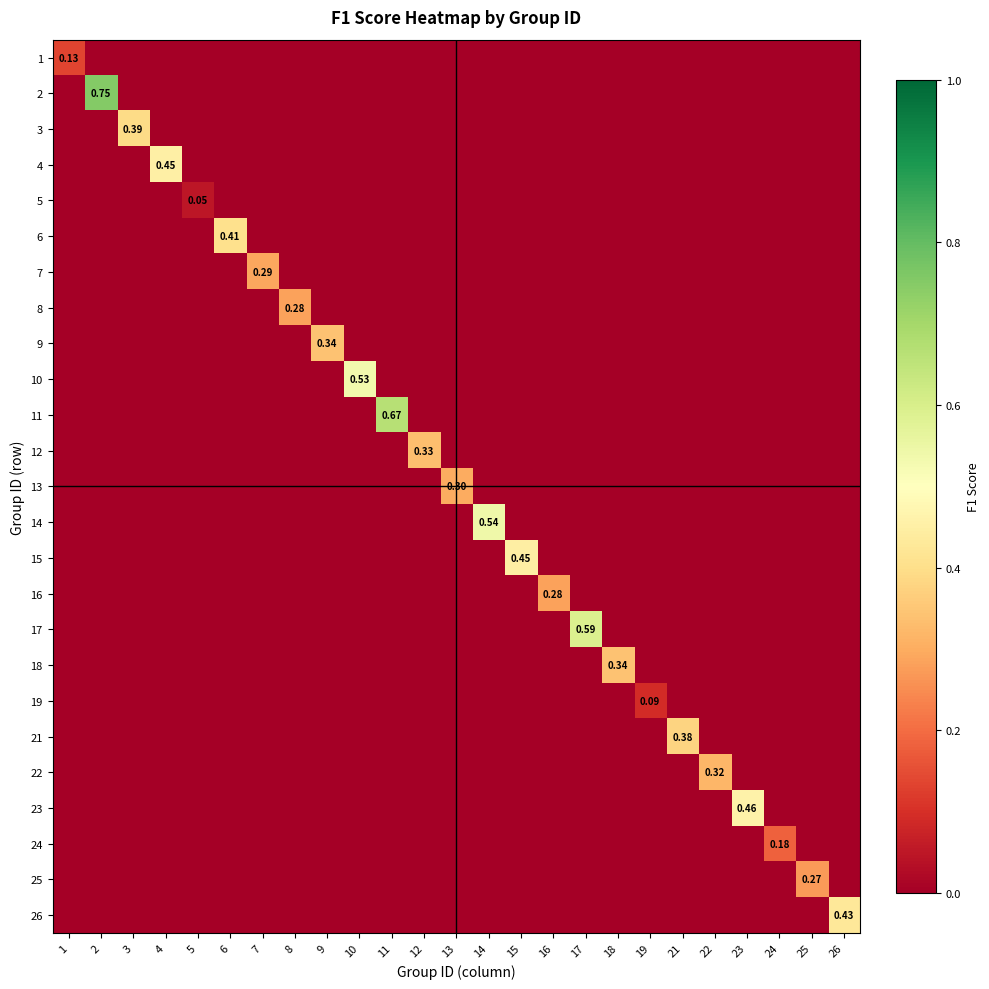

Which category has the highest value across all series?

2